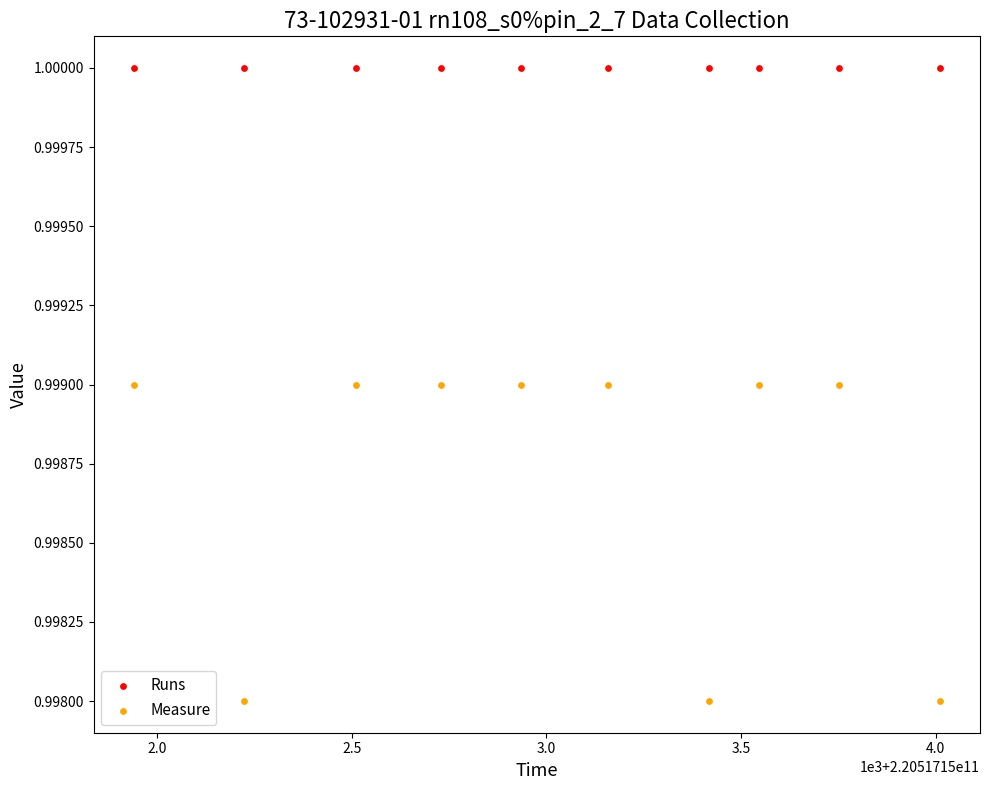

Which series reaches the maximum Y coordinate?

Runs